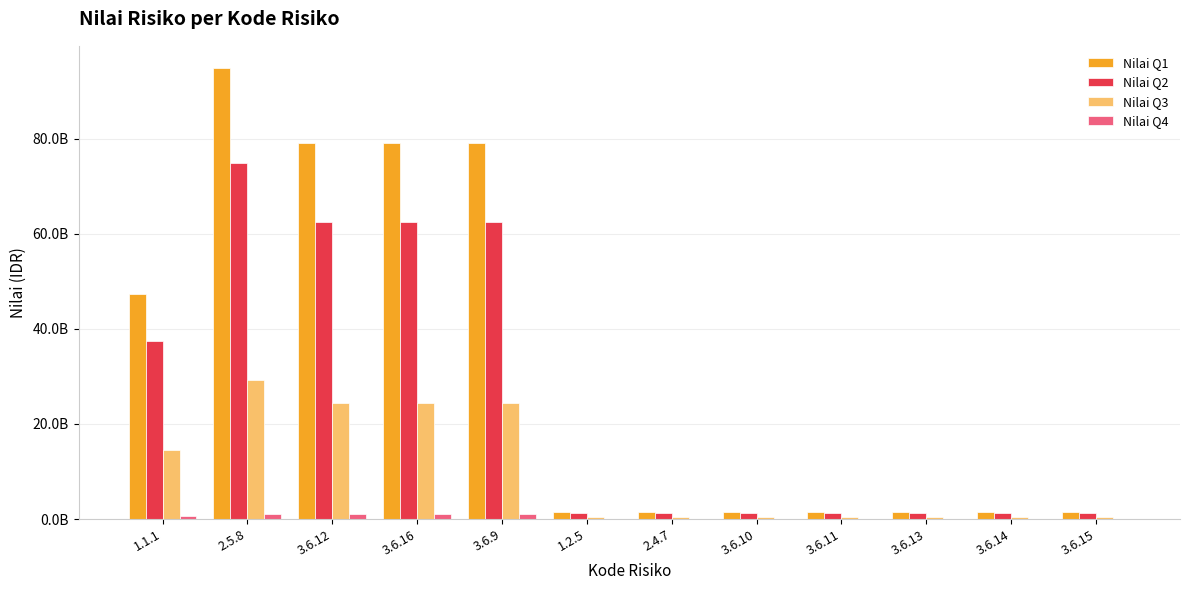

Reading left to right, what are all the values shown in this chart?

Nilai Q1: 1.1.1=47385000000	2.5.8=94770000000	3.6.12=78975000000	3.6.16=78975000000	3.6.9=78975000000	1.2.5=1579500000	2.4.7=1579500000	3.6.10=1579500000	3.6.11=1579500000	3.6.13=1579500000	3.6.14=1579500000	3.6.15=1579500000
Nilai Q2: 1.1.1=37440000000	2.5.8=74880000000	3.6.12=62400000000	3.6.16=62400000000	3.6.9=62400000000	1.2.5=1248000000	2.4.7=1248000000	3.6.10=1248000000	3.6.11=1248000000	3.6.13=1248000000	3.6.14=1248000000	3.6.15=1248000000
Nilai Q3: 1.1.1=14625000000	2.5.8=29250000000	3.6.12=24375000000	3.6.16=24375000000	3.6.9=24375000000	1.2.5=487500000	2.4.7=487500000	3.6.10=487500000	3.6.11=487500000	3.6.13=487500000	3.6.14=487500000	3.6.15=487500000
Nilai Q4: 1.1.1=585000000	2.5.8=1170000000	3.6.12=975000000	3.6.16=975000000	3.6.9=975000000	1.2.5=19500000	2.4.7=19500000	3.6.10=19500000	3.6.11=19500000	3.6.13=19500000	3.6.14=19500000	3.6.15=19500000